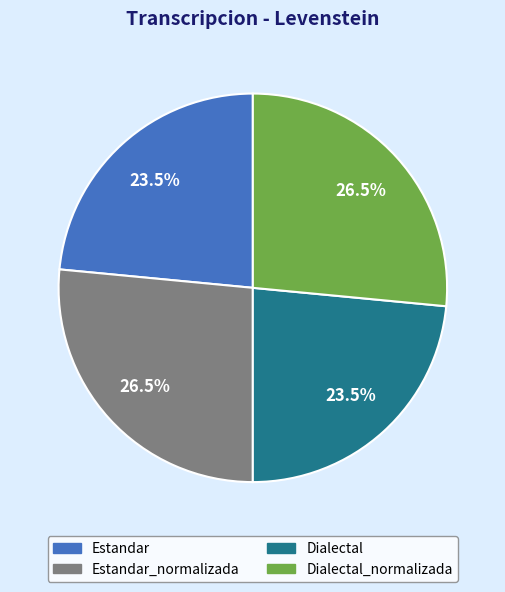

Approximately how many times larger is the value at Dialectal_normalizada compared to Dialectal?

1.1